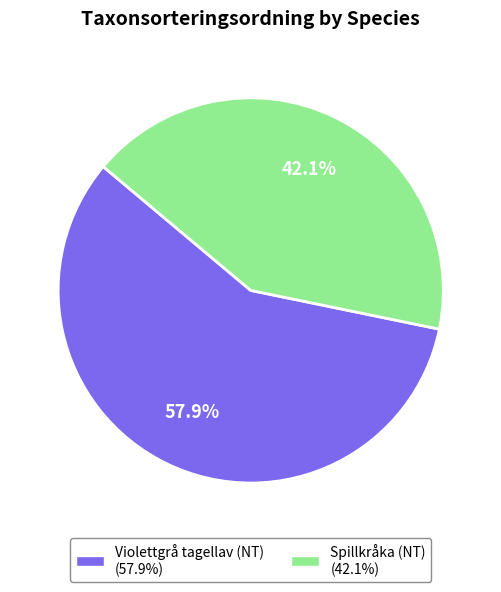

Is the sum of Spillkråka (NT) and Violettgrå tagellav (NT) greater than half?

Yes